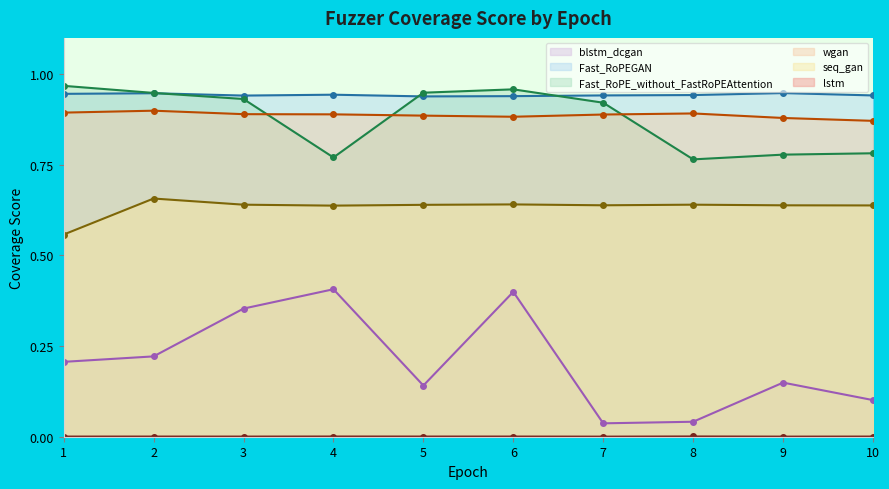

Between 2 and 10, which is larger?

2